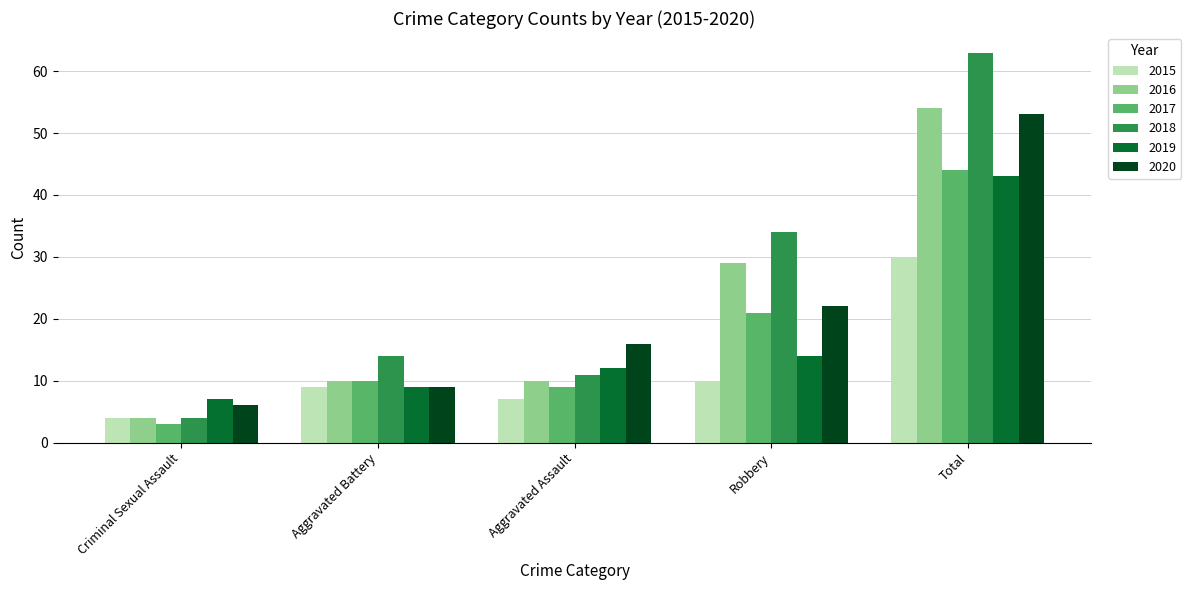

What is the total value across all series at Robbery?

130